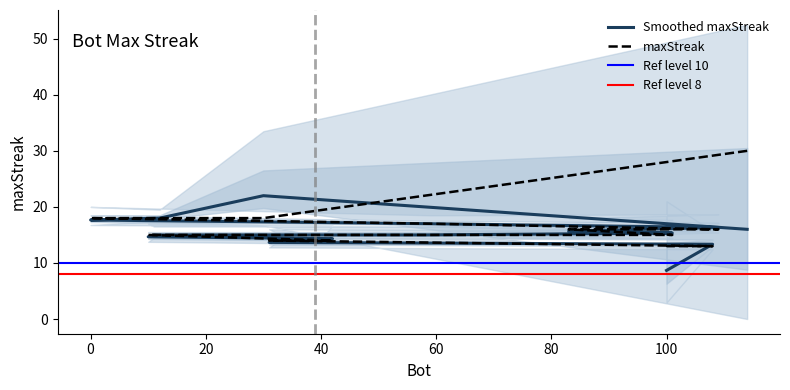

List the labels in order of value, largest first.

114, 30, 12, 0, 59, 109, 83, 101, 58, 49, 39, 11, 10, 42, 41, 40, 32, 31, 108, 100